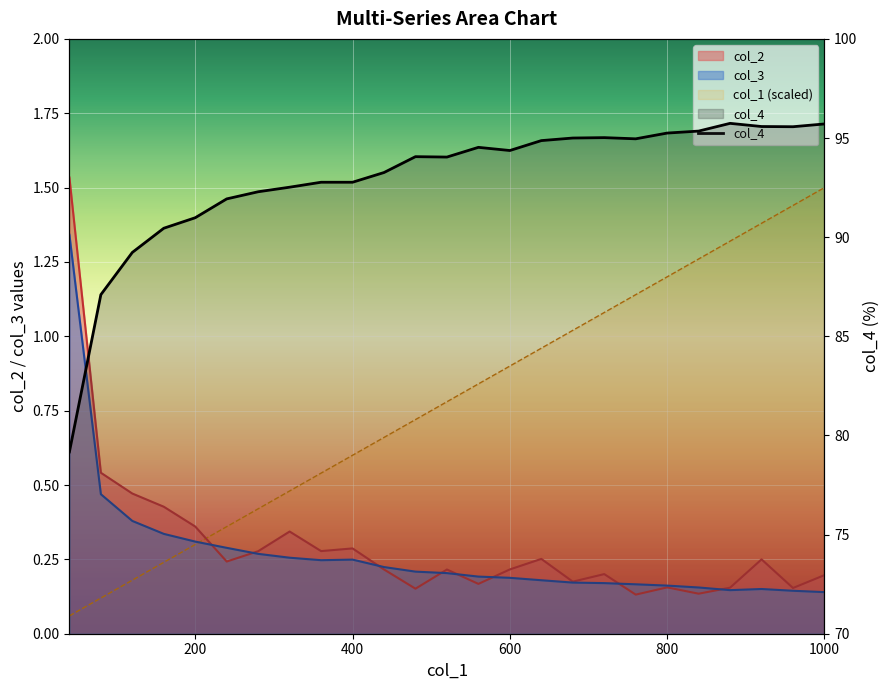

Is the value of col_1 at 21 greater than the value of col_4 at 11?

No